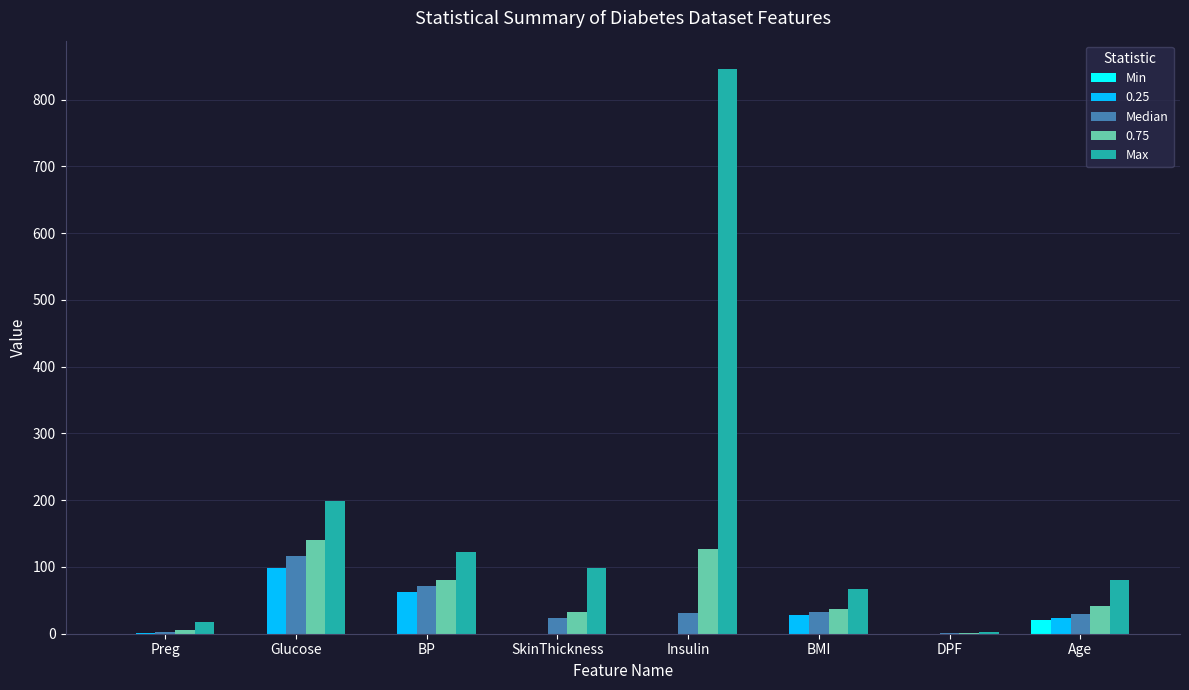

Is it true that Min equals 0.0 at BMI?

True